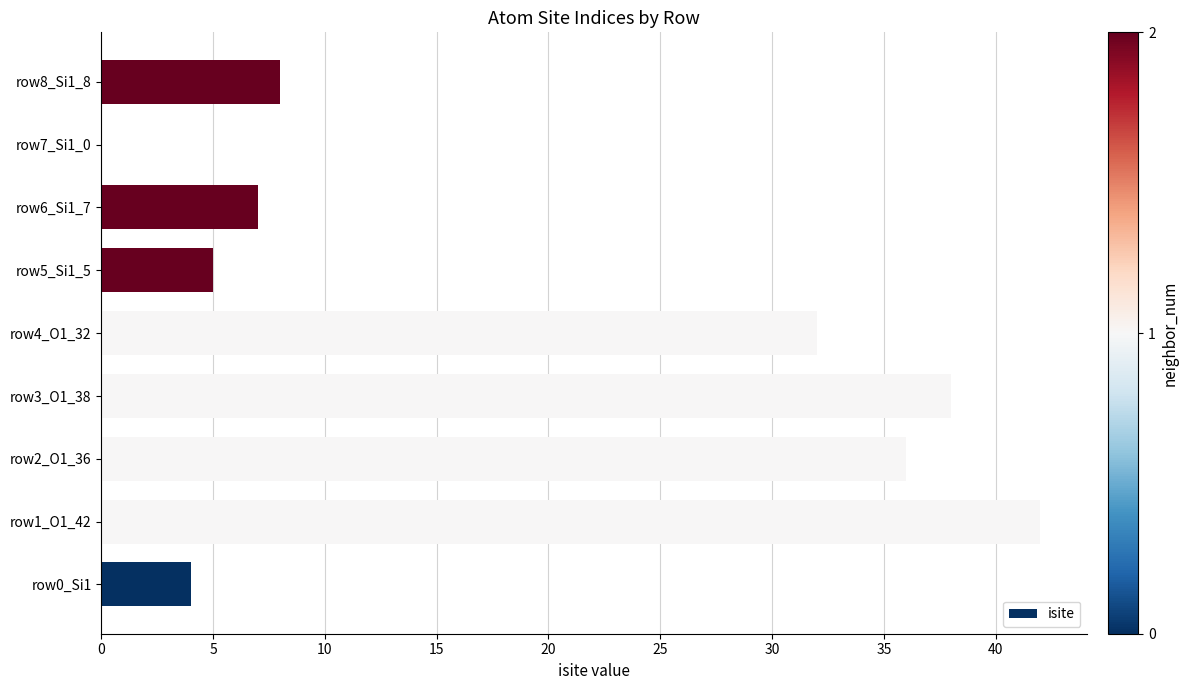

At which label is the value closest to 21?

row4_O1_32